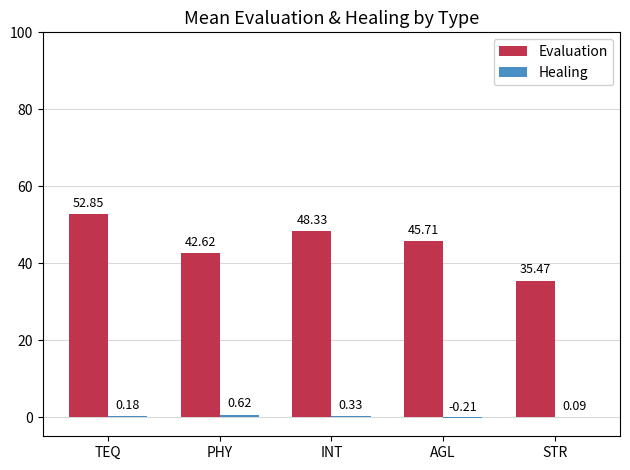

Between PHY and STR, which series saw the biggest shift?

Evaluation